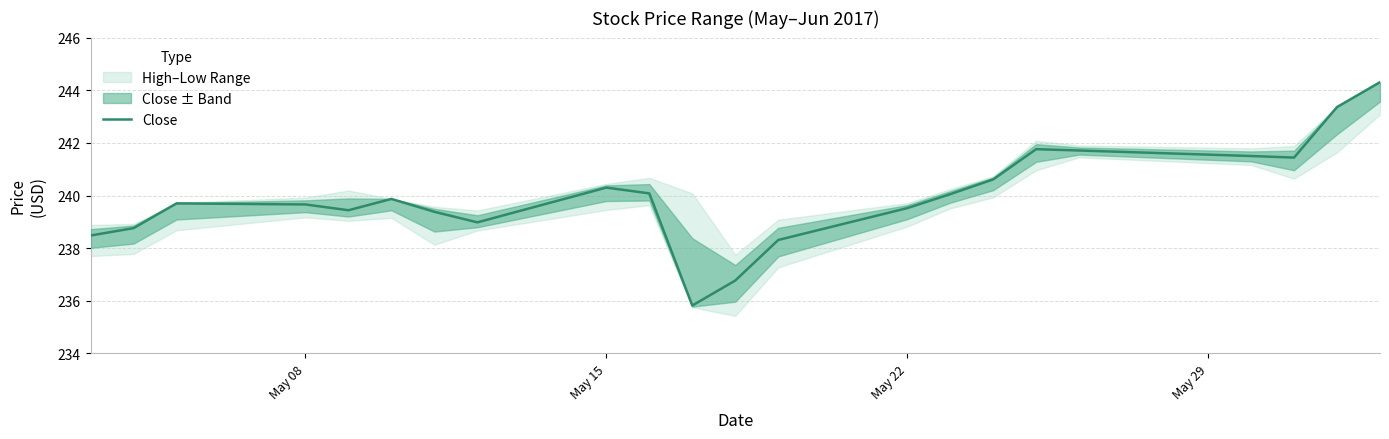

What is the sum of all values?

5279.8